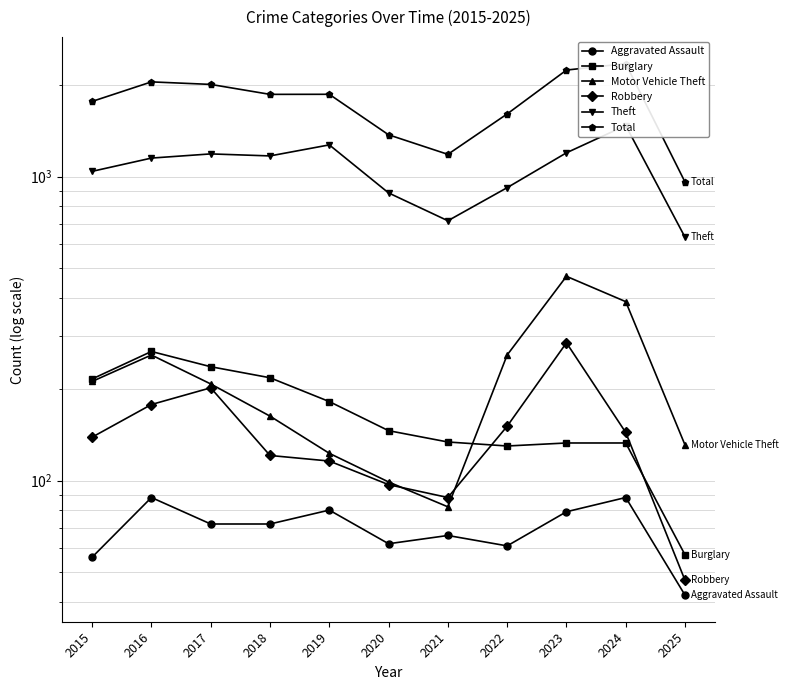

At which label does Robbery first exceed 139?

2016